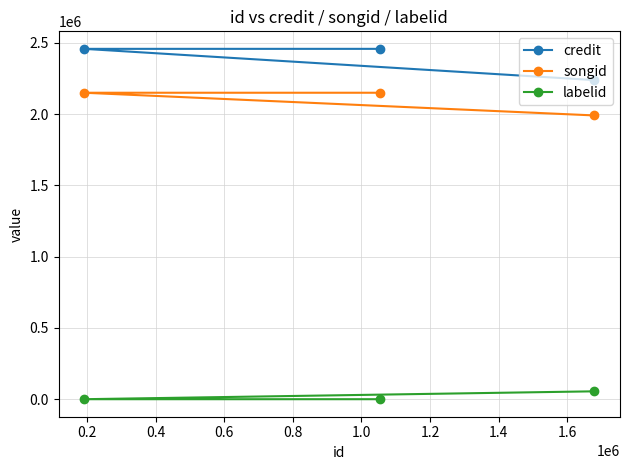

How many lines are shown in the chart?

3